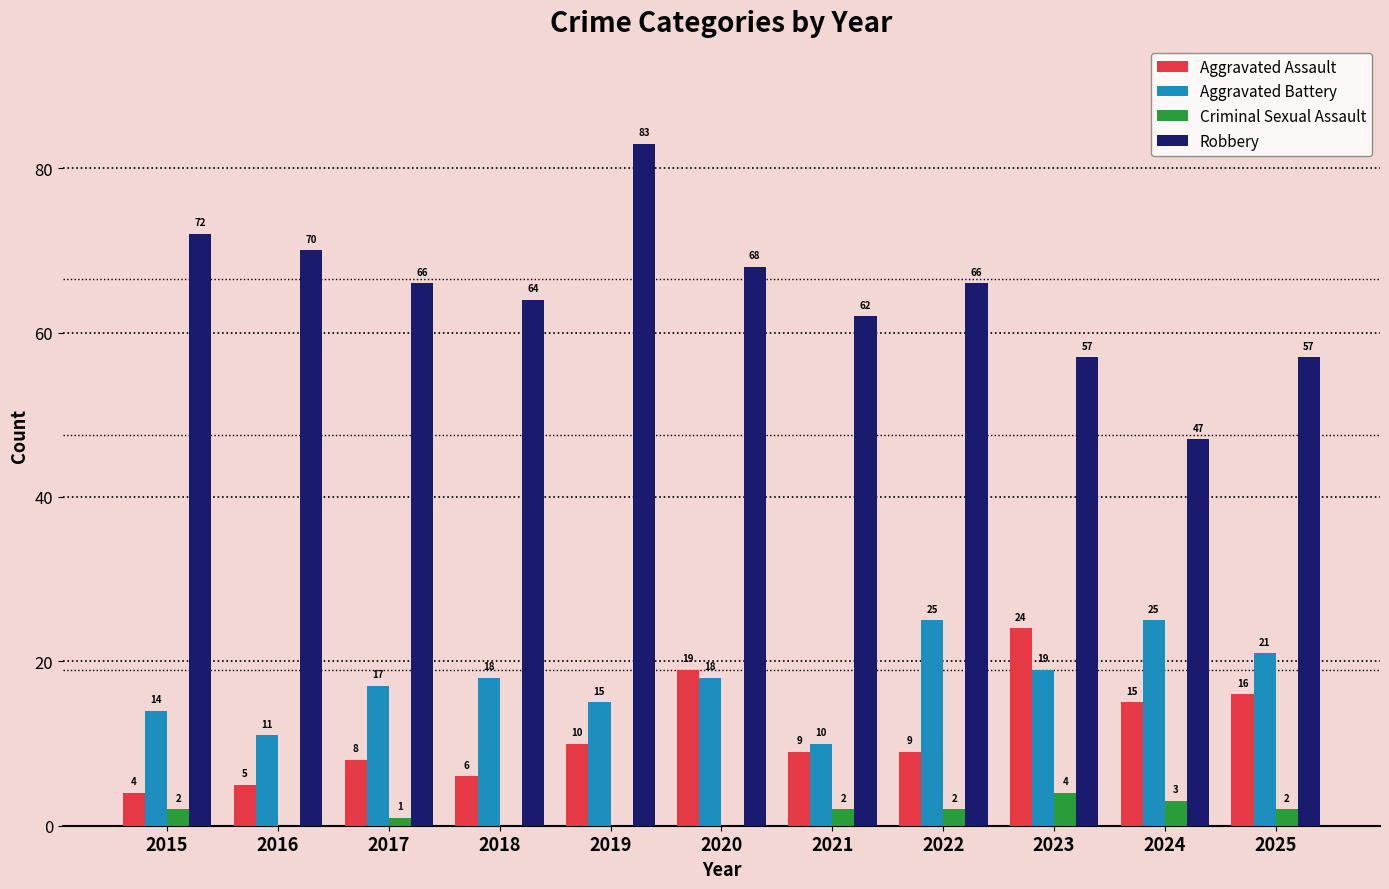

True or false: Aggravated Battery has a value of 33 at 2025.

False